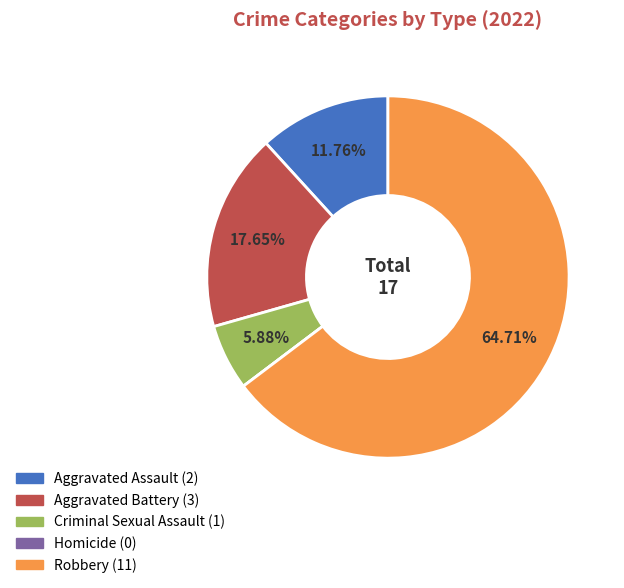

Between Aggravated Assault and Criminal Sexual Assault, which is larger?

Aggravated Assault